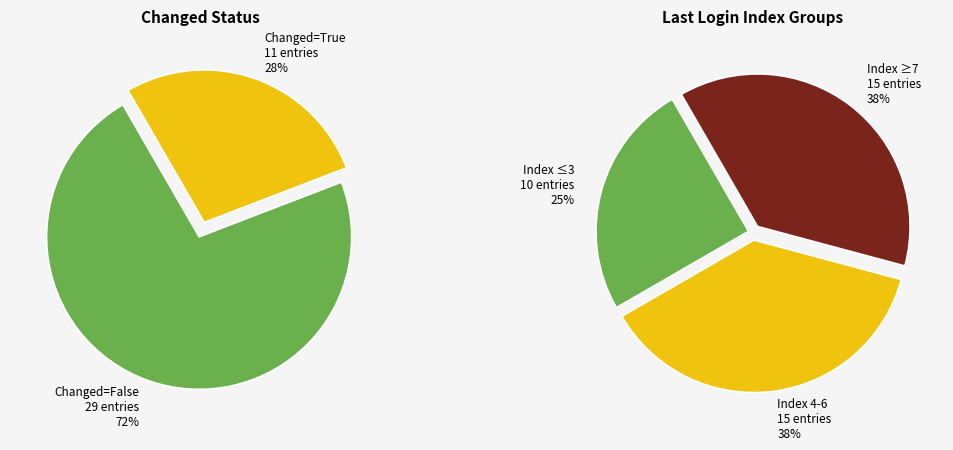

Is the sum of 34 and 6 greater than half?

No